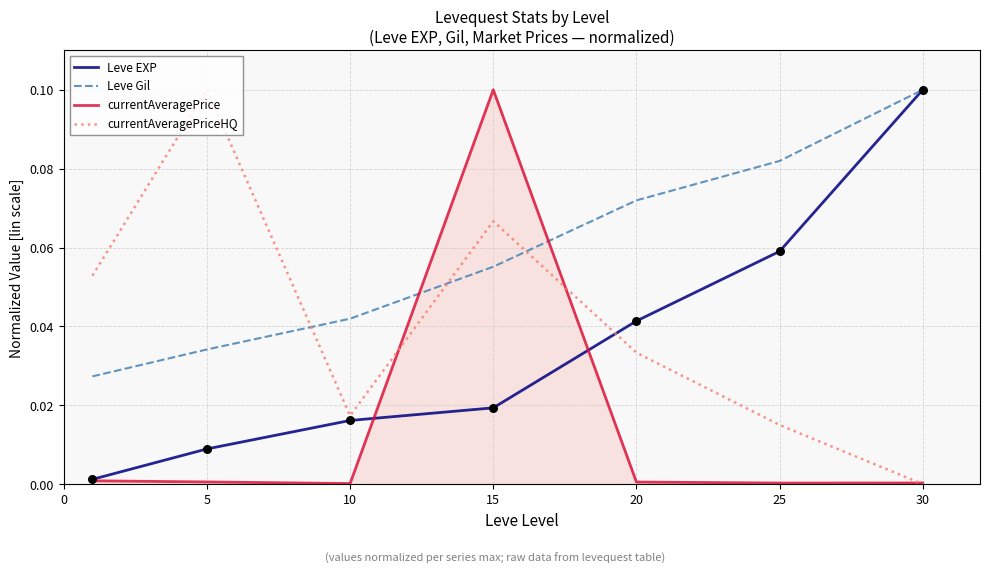

Which series has the largest total across all categories?

Leve Gil